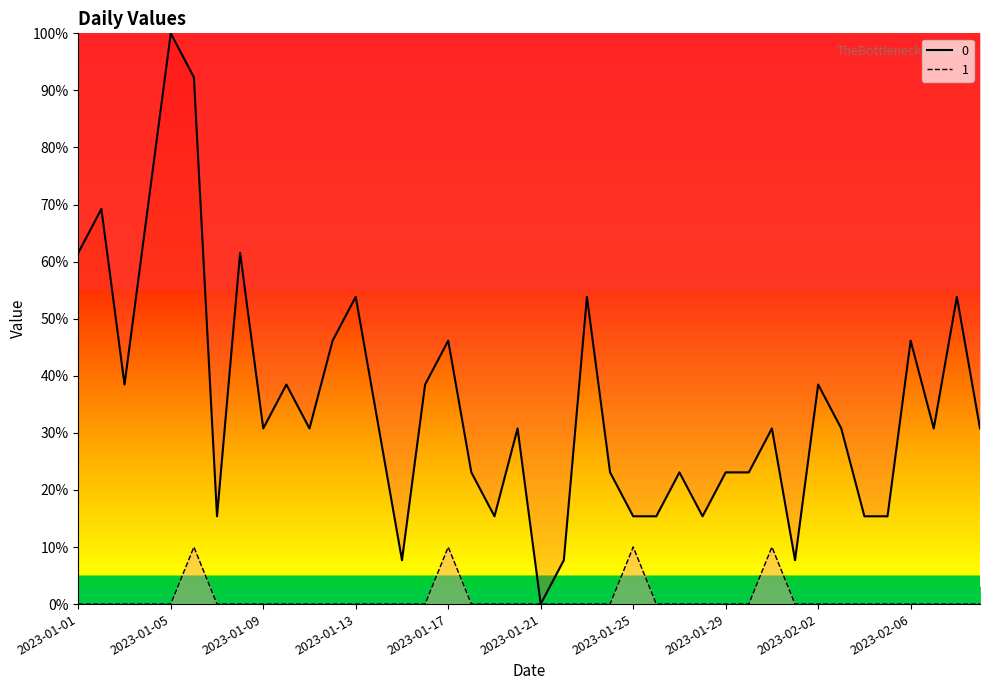

What is the sum of the 0 values at 2023-02-07 and 2023-01-10?

69.2